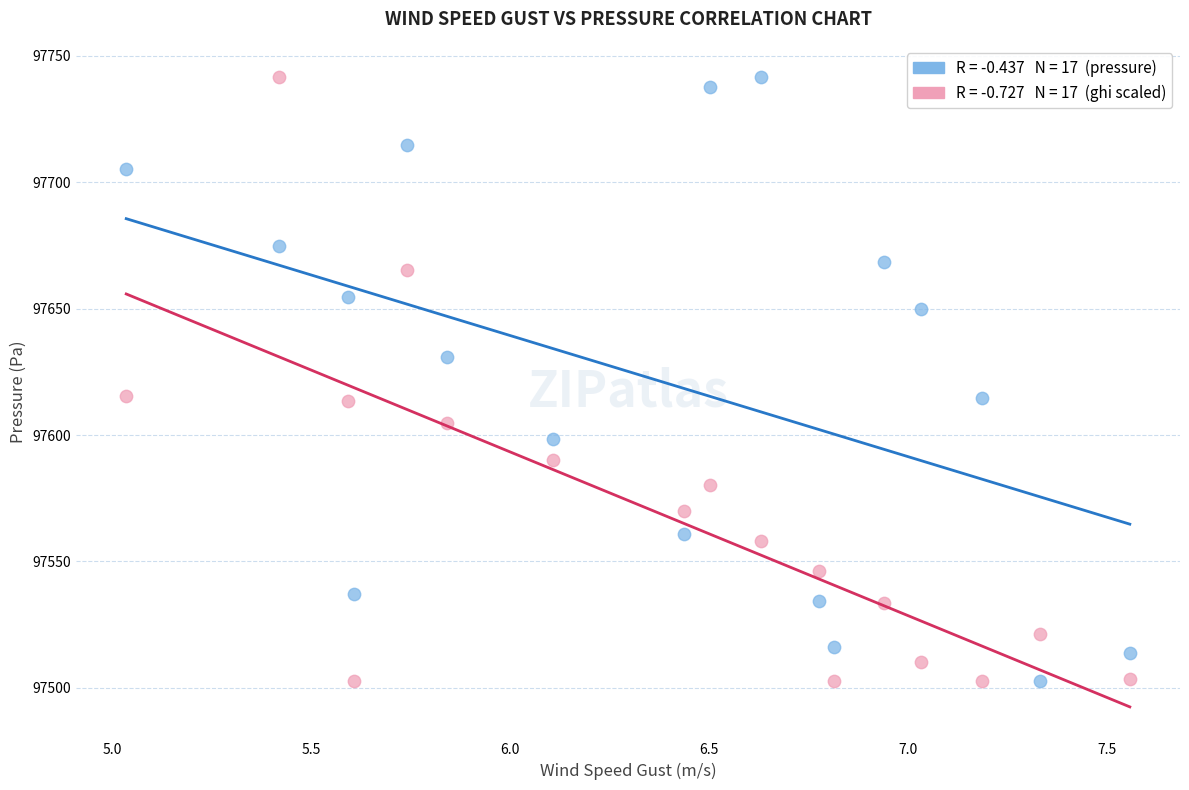

Across all data points, what is the range of X values (max minus min)?

2.5